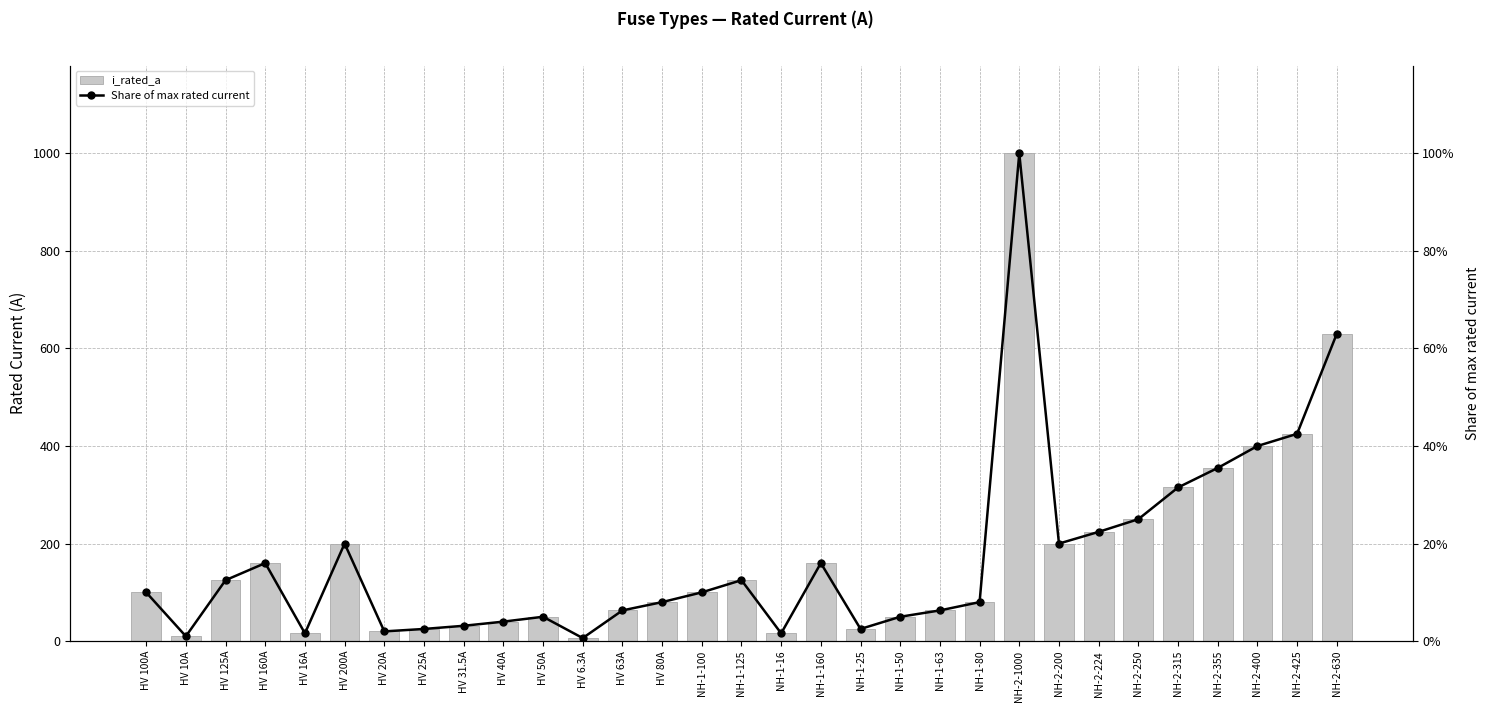

What value does the i_rated_a series have at NH-2-355?

355.0